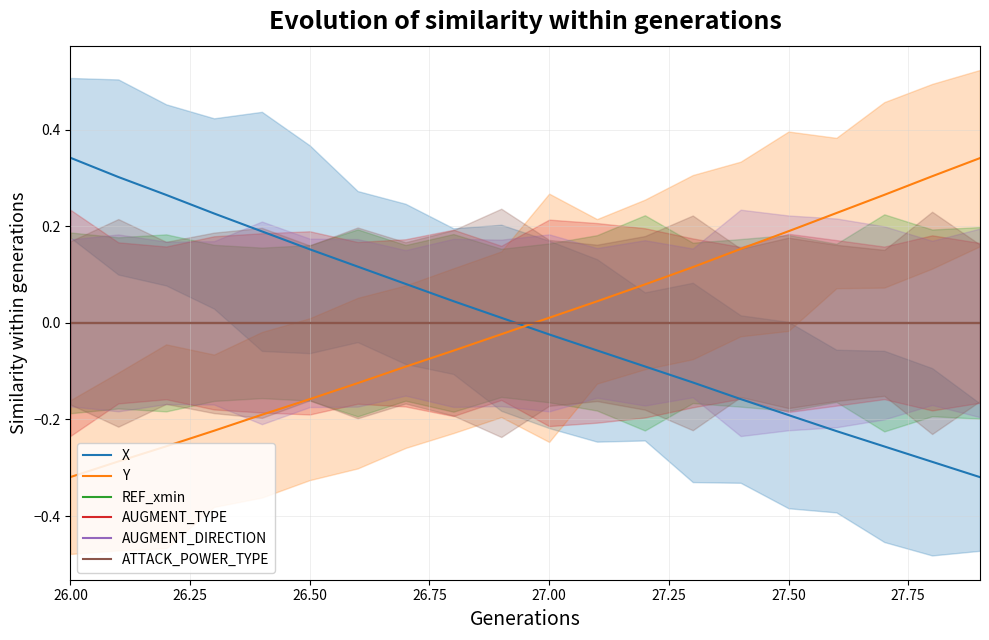

How many negative values does the X series have?

10